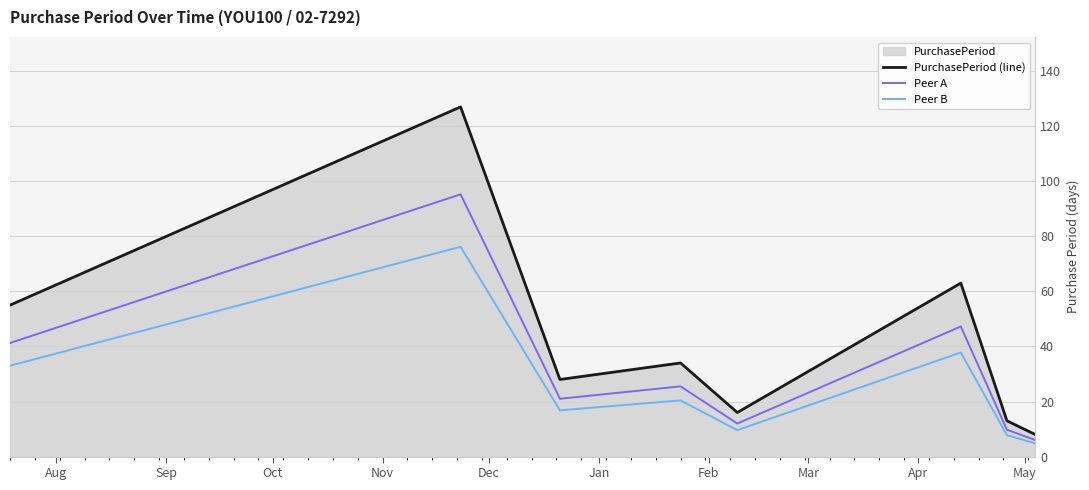

Count the number of categories in the chart.

8